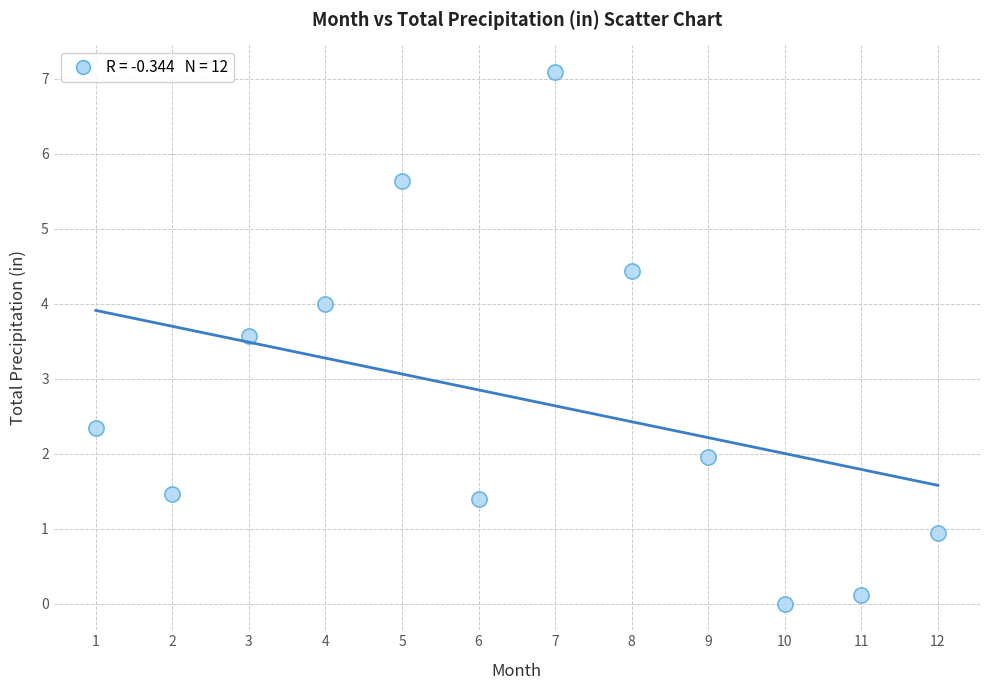

What Y value in the scatter plot is closest to 3?

3.6